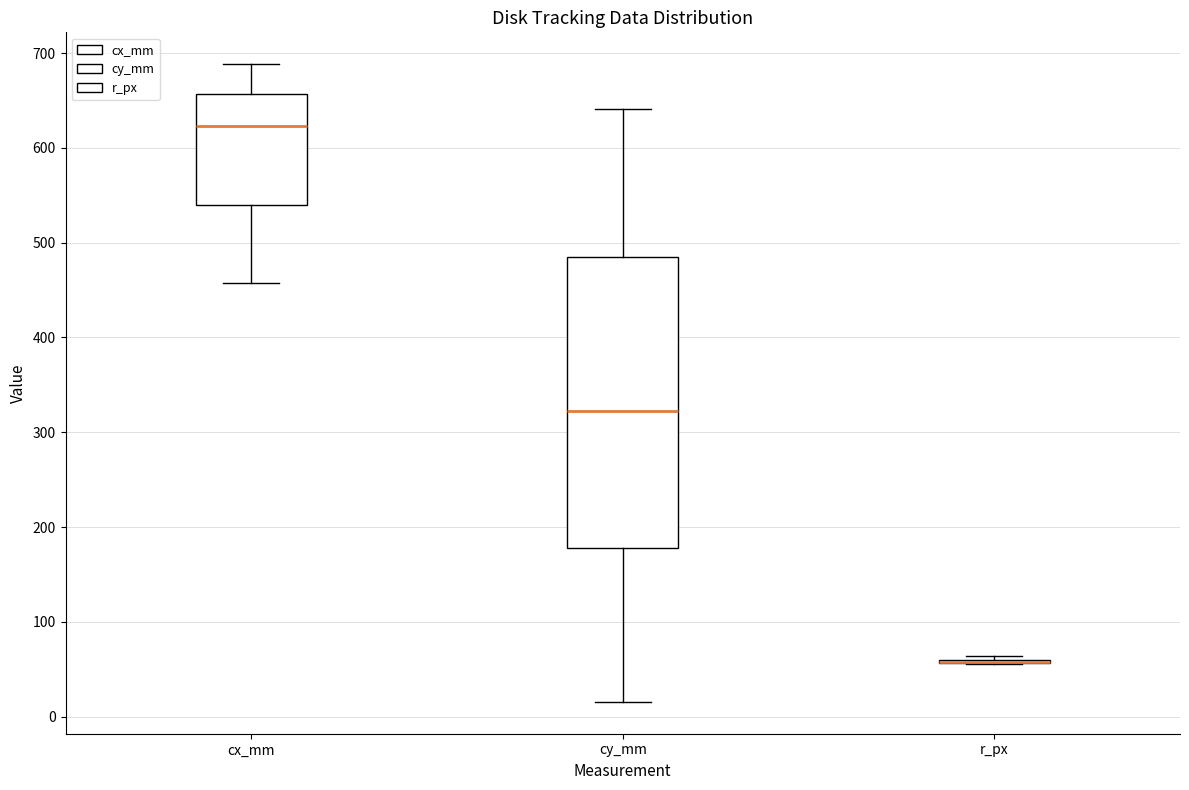

Reading left to right, read every box against the y-axis: the position of its median line, the range the box covers, and the ends of its whiskers. The values are not printed on the chart, so give them approximately, as read against the axis.

cx_mm: median 620, box 540 to 660, whiskers 460 to 690
cy_mm: median 320, box 180 to 490, whiskers 20 to 640
r_px: box collapsed to a line at 60, whiskers 60 to 60